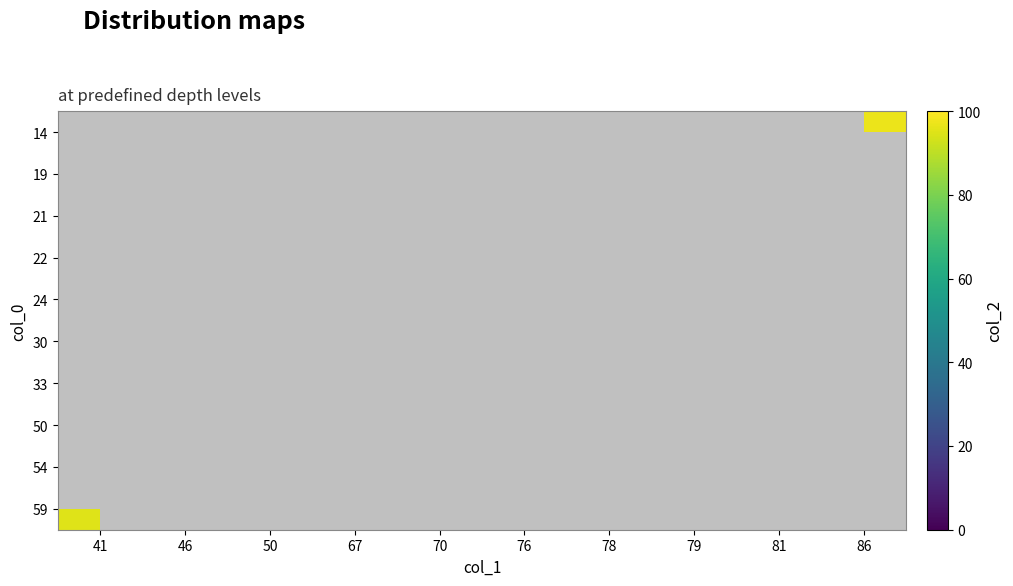

Between 67 and 50, which is larger?

50